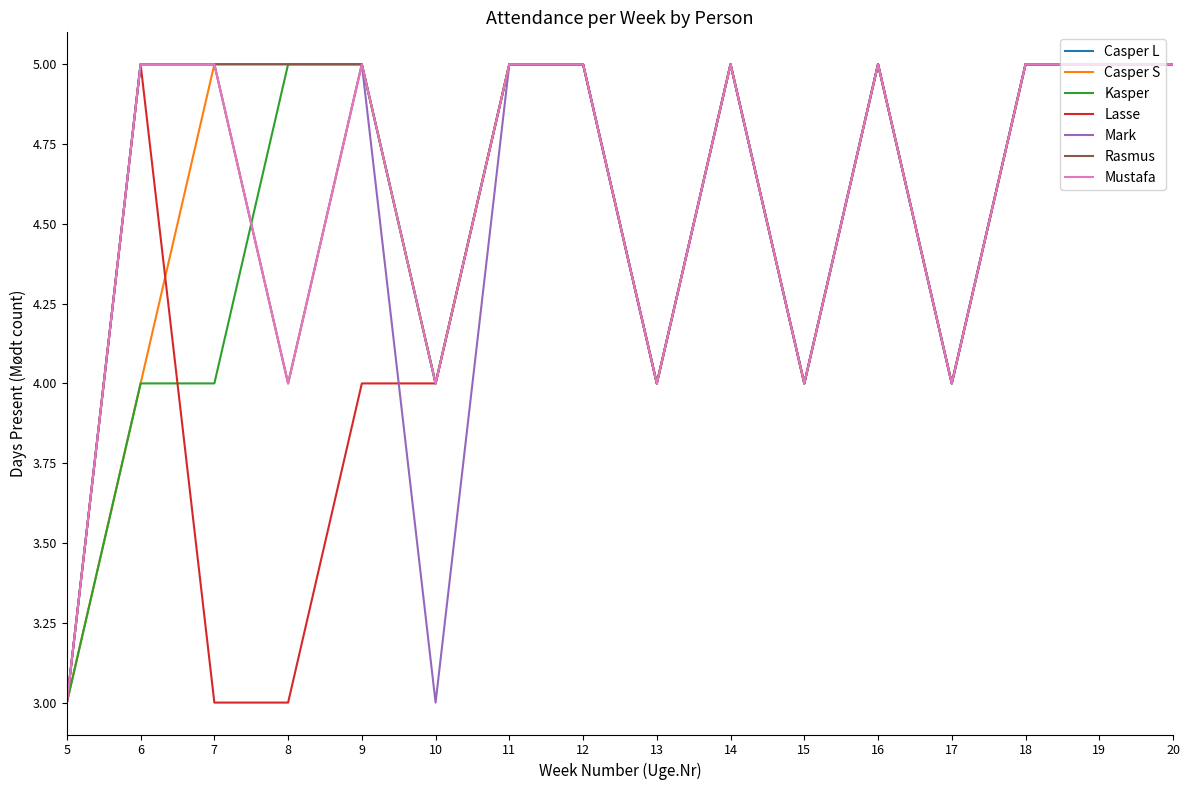

Is this an area chart (filled region under the line)?

No